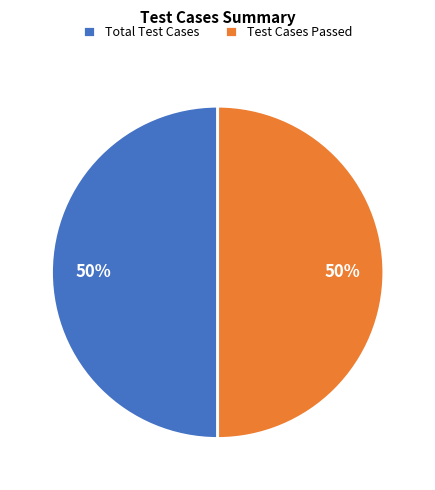

Count the number of slices in the pie.

2